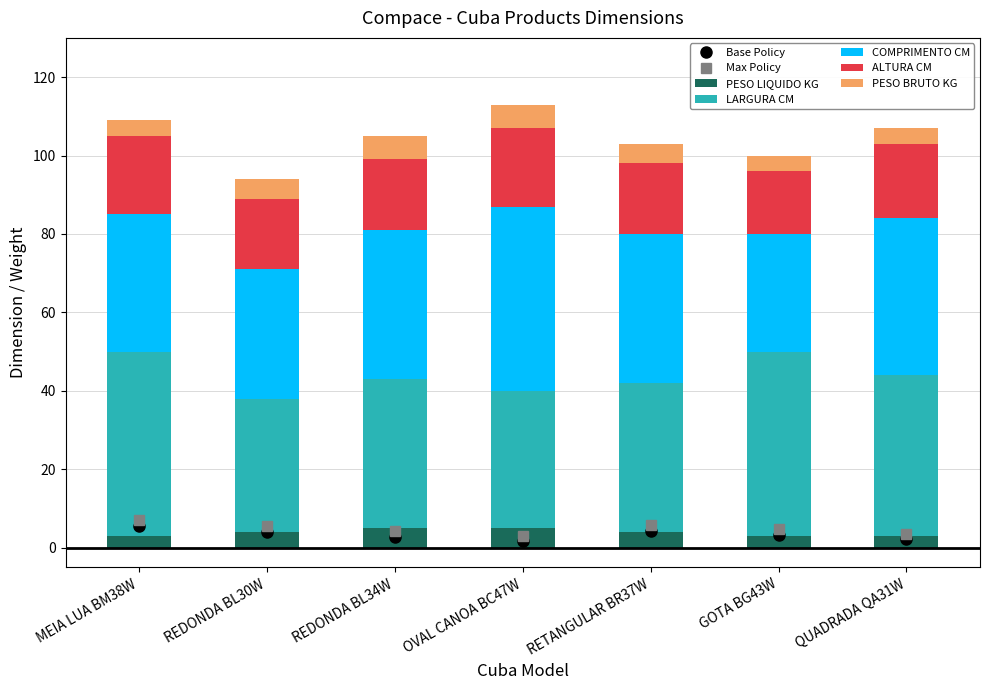

Which series has the largest total across all categories?

LARGURA CM